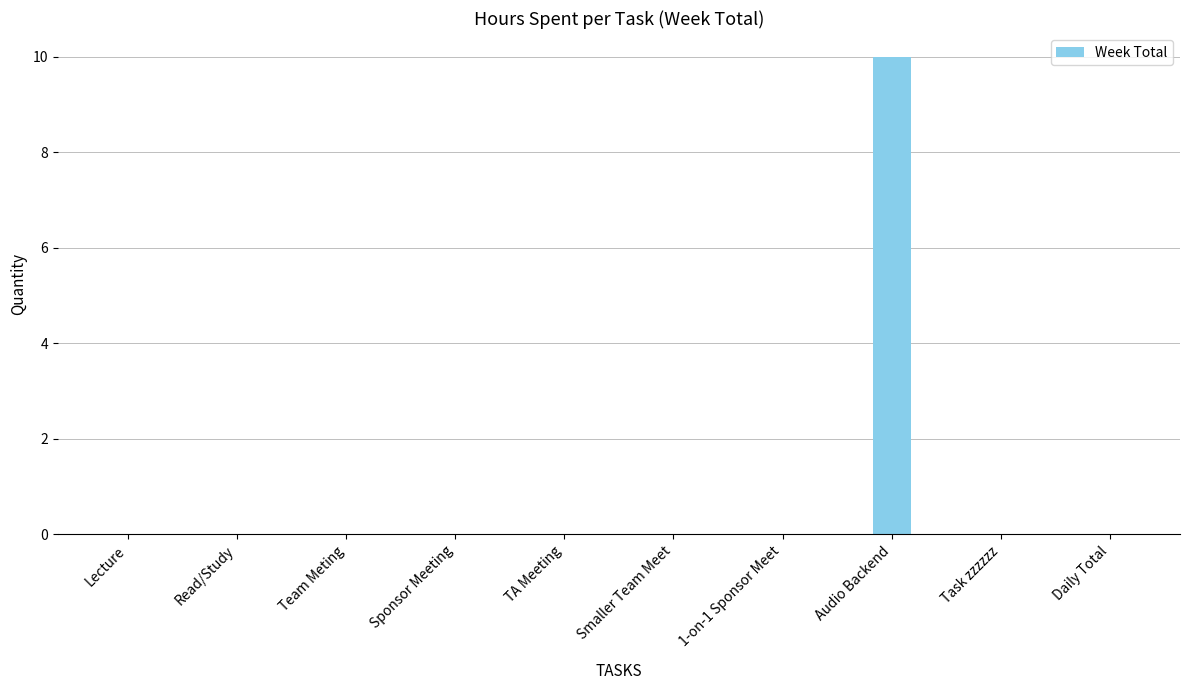

At which category does the chart reach its peak across all series?

Audio Backend